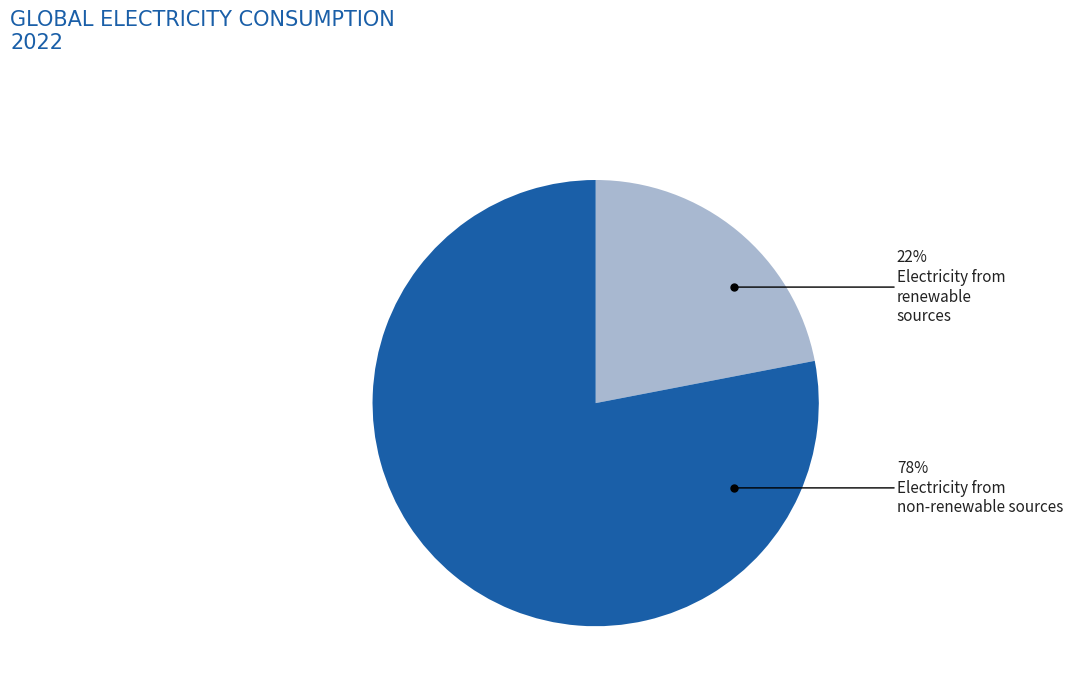

To the nearest percent, what is the difference between the largest and smallest slice percentages?

56%